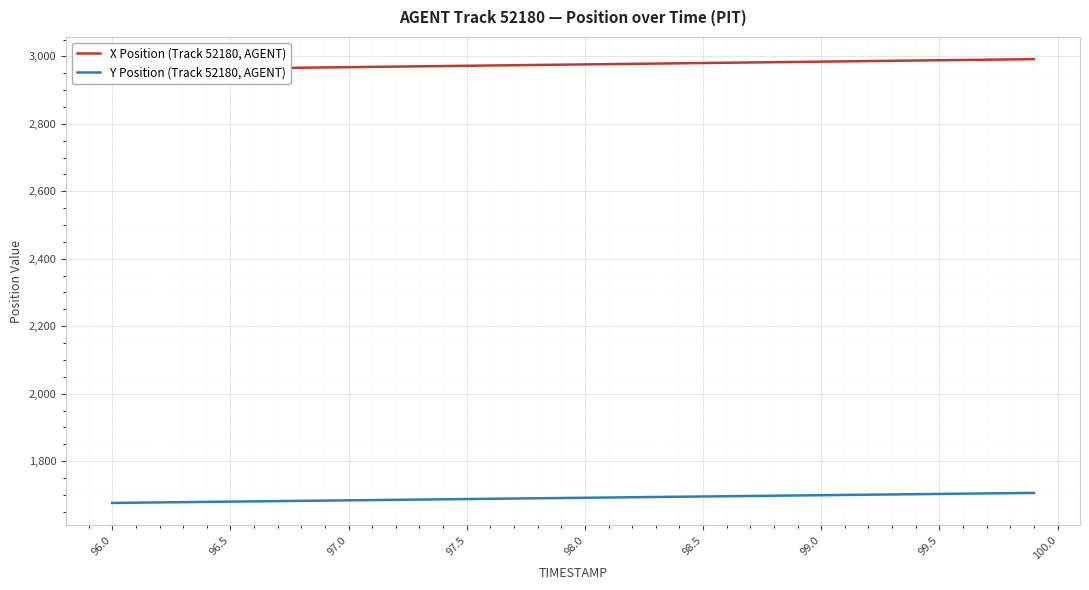

What is the lowest value of the Y Position (Track 52180, AGENT) series?

1676.0